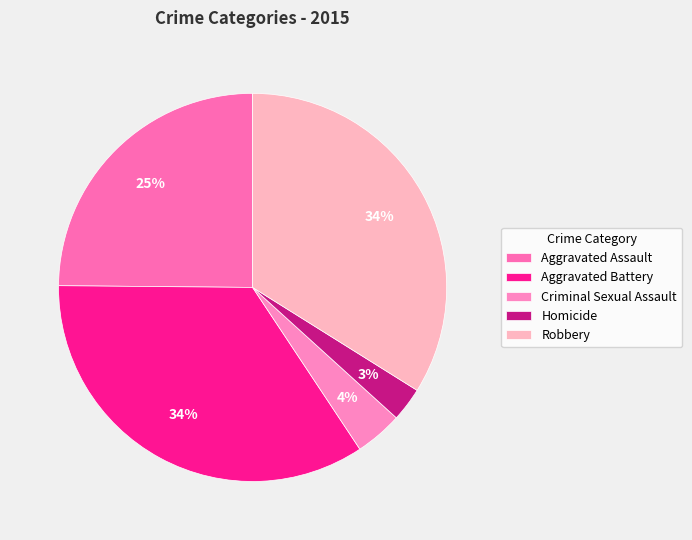

How many slices are in this pie chart?

5